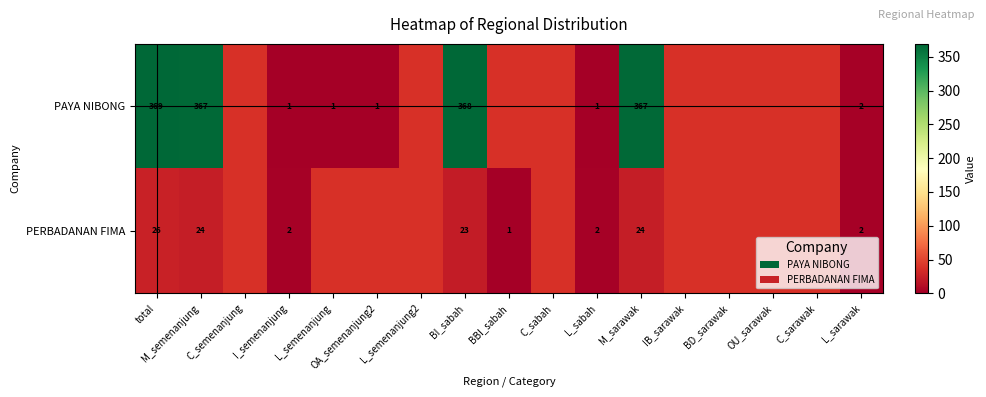

At which category is the sum across all series the highest?

total